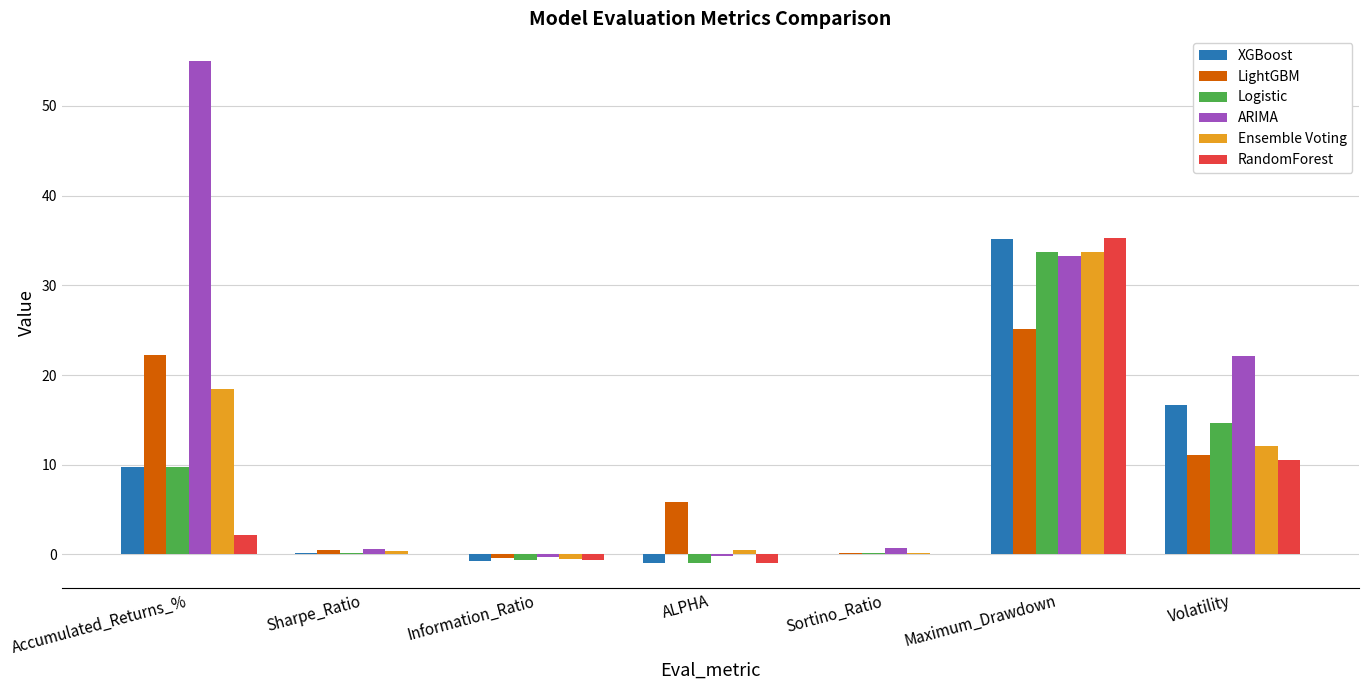

How many distinct data groups are displayed?

6